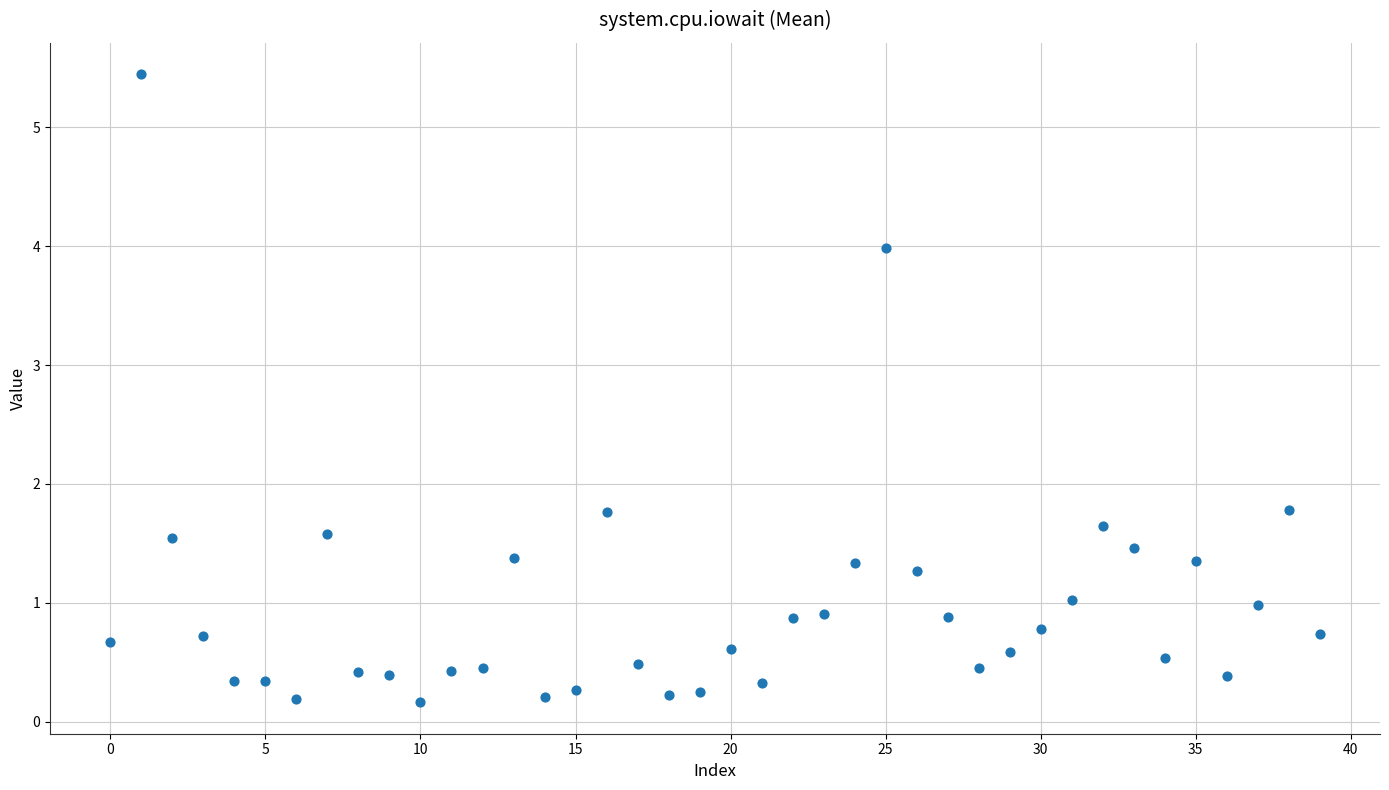

How many points are shown in the scatter plot?

40